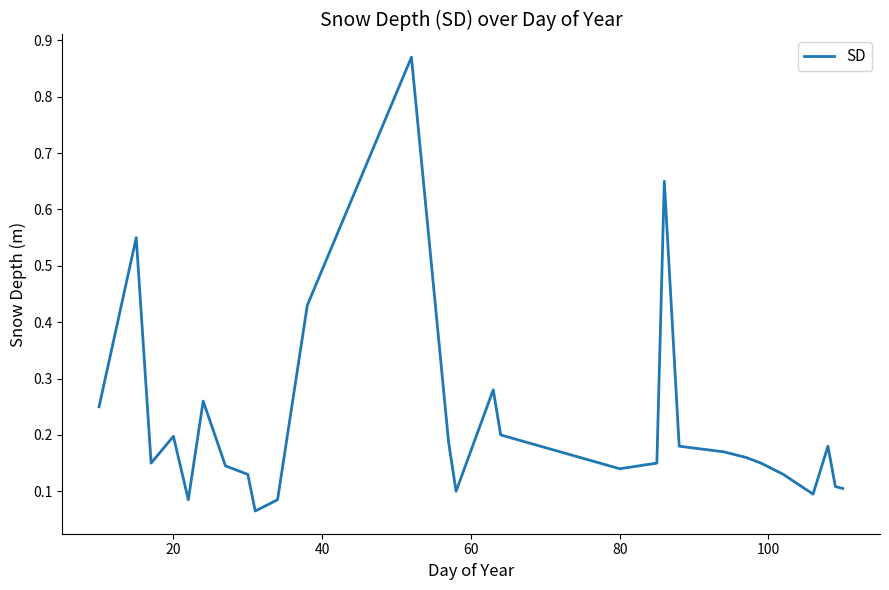

Is this an area chart (filled region under the line)?

No